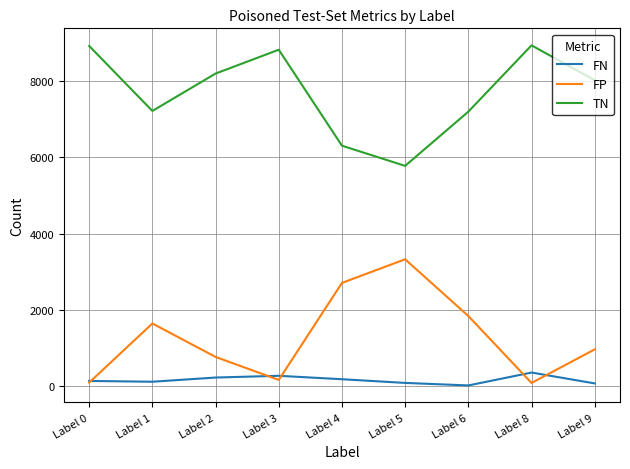

True or false: FP and TN cross at least once.

False